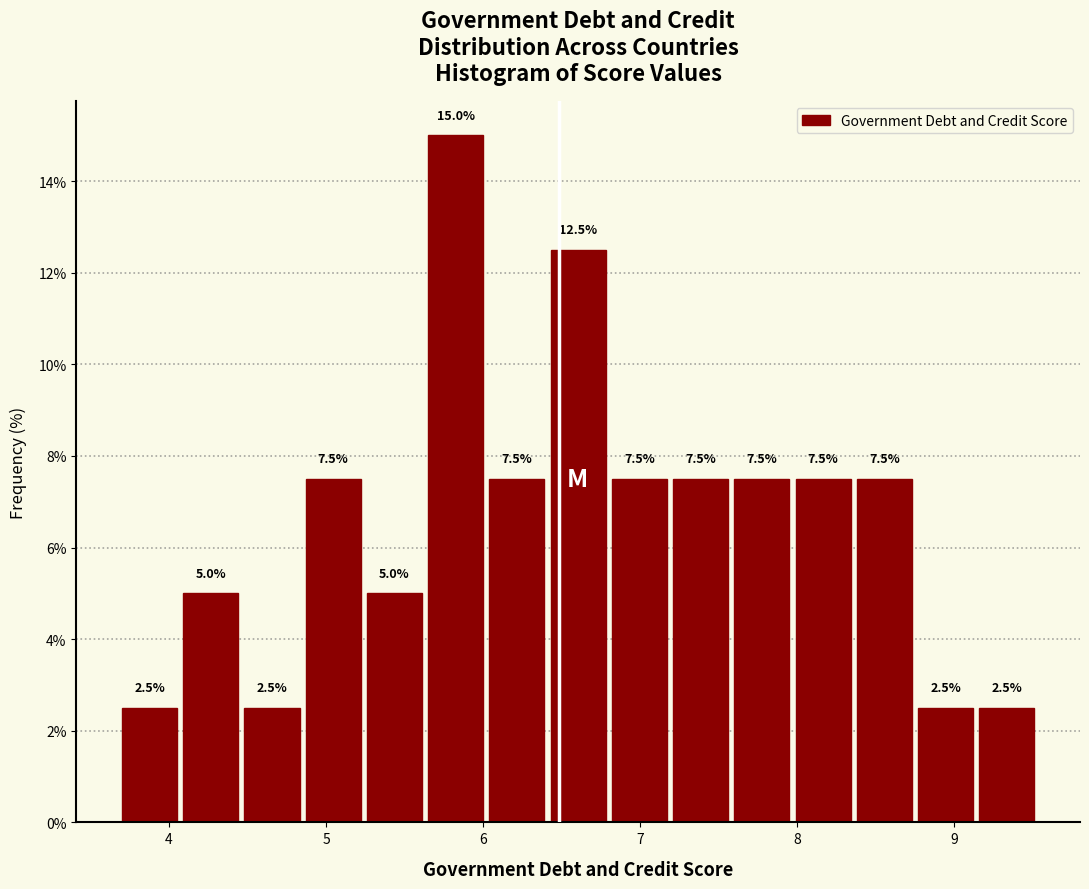

Around what value on the x-axis is the tallest bar? Give the approximate position of its centre, as read against the axis.

5.8